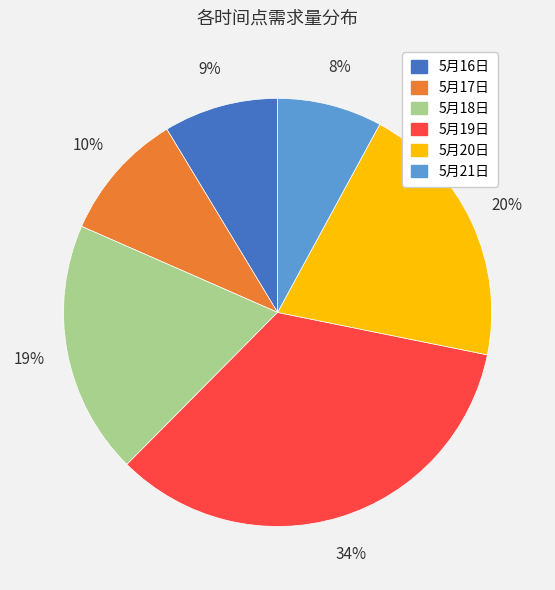

Which slice is the largest?

5月19日